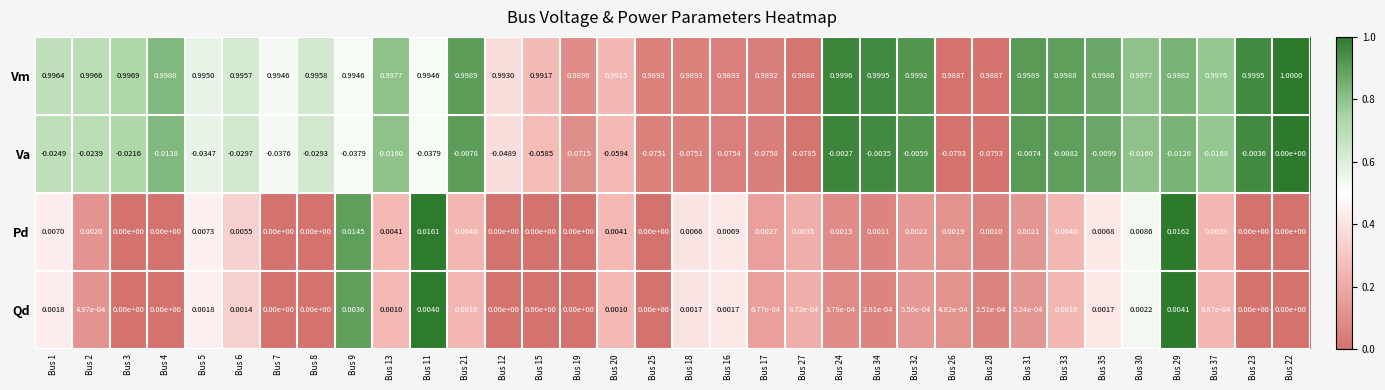

What is the greatest value displayed?

1.0